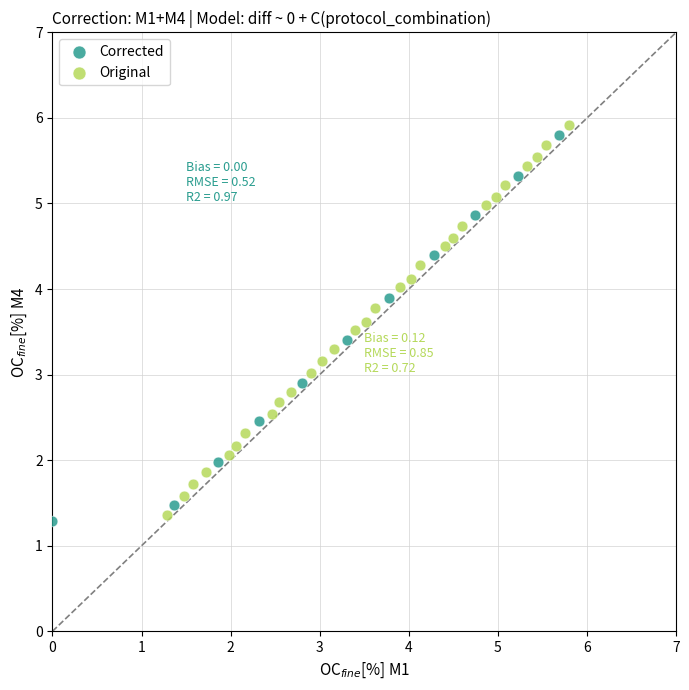

Which series contains the lowest Y value?

Corrected